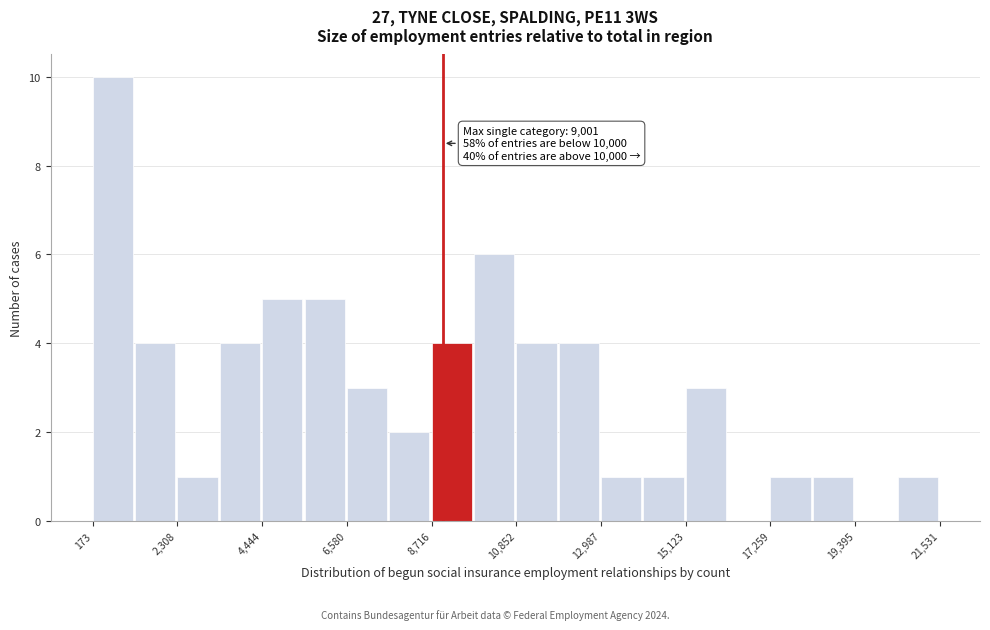

Around what value on the x-axis is the tallest bar? Give the approximate position of its centre, as read against the axis.

500